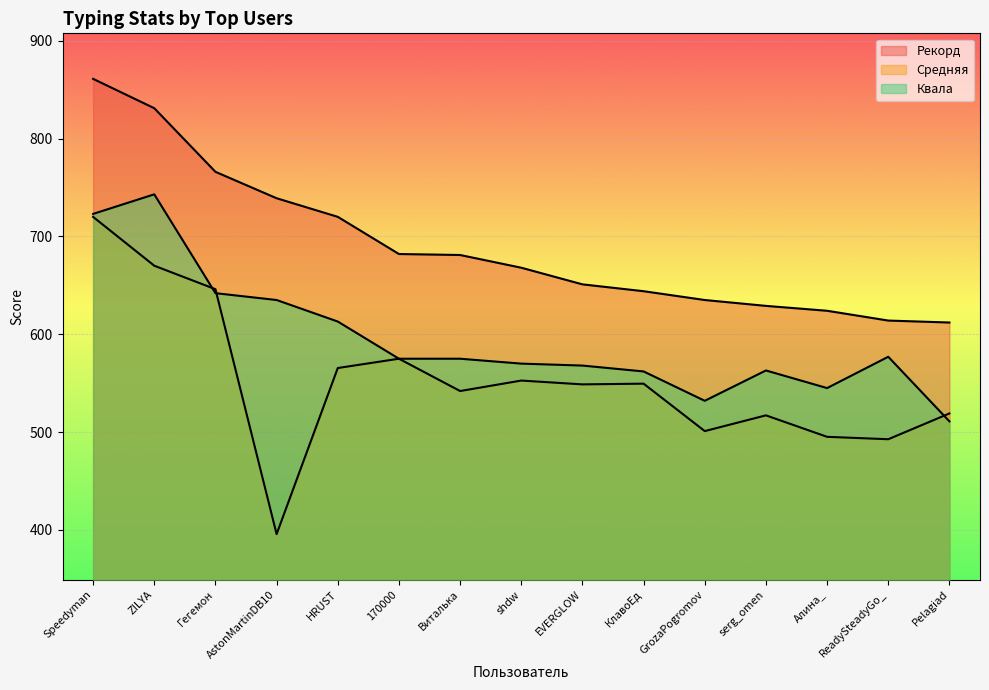

Reading left to right, list all the values displayed in this chart.

Рекорд: 861.0	831.0	766.0	739.0	720.0	682.0	681.0	668.0	651.0	644.0	635.0	629.0	624.0	614.0	612.0
Средняя: 719.9	670.0	646.0	395.7	565.5	575.0	542.0	552.7	548.8	549.5	501.0	517.1	495.2	492.7	519.1
Квала: 723.0	743.0	642.0	635.0	613.0	575.0	575.0	570.0	568.0	562.0	532.0	563.0	545.0	577.0	511.0